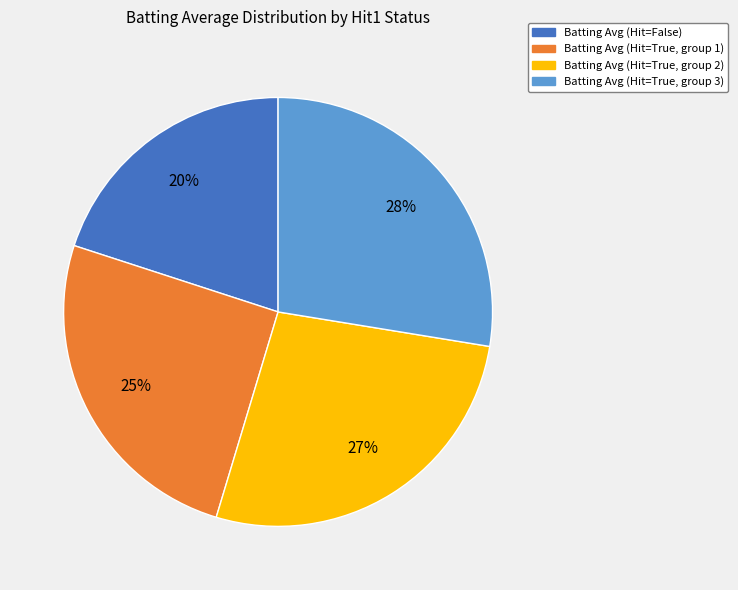

Does any single category account for the majority?

No